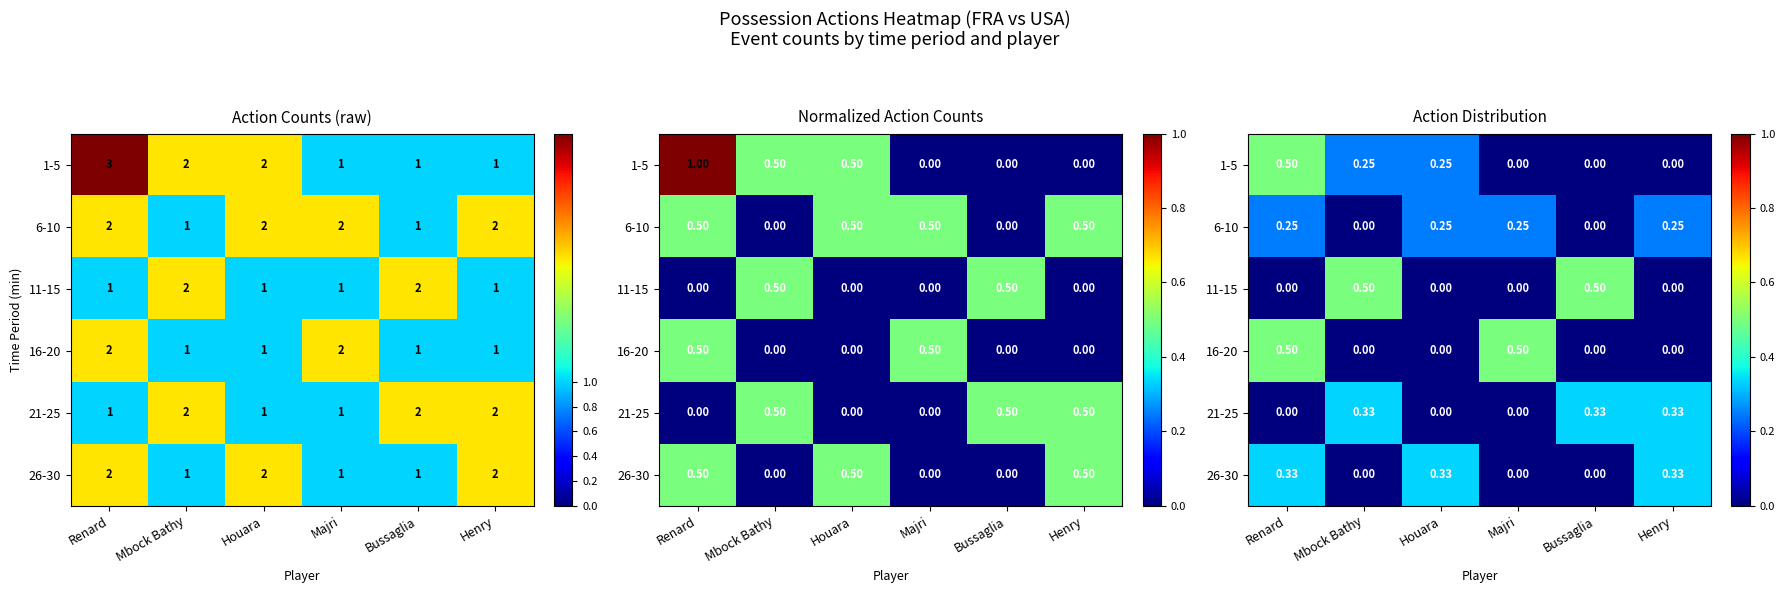

Which category has the highest value in the 21-25 series?

Mbock Bathy